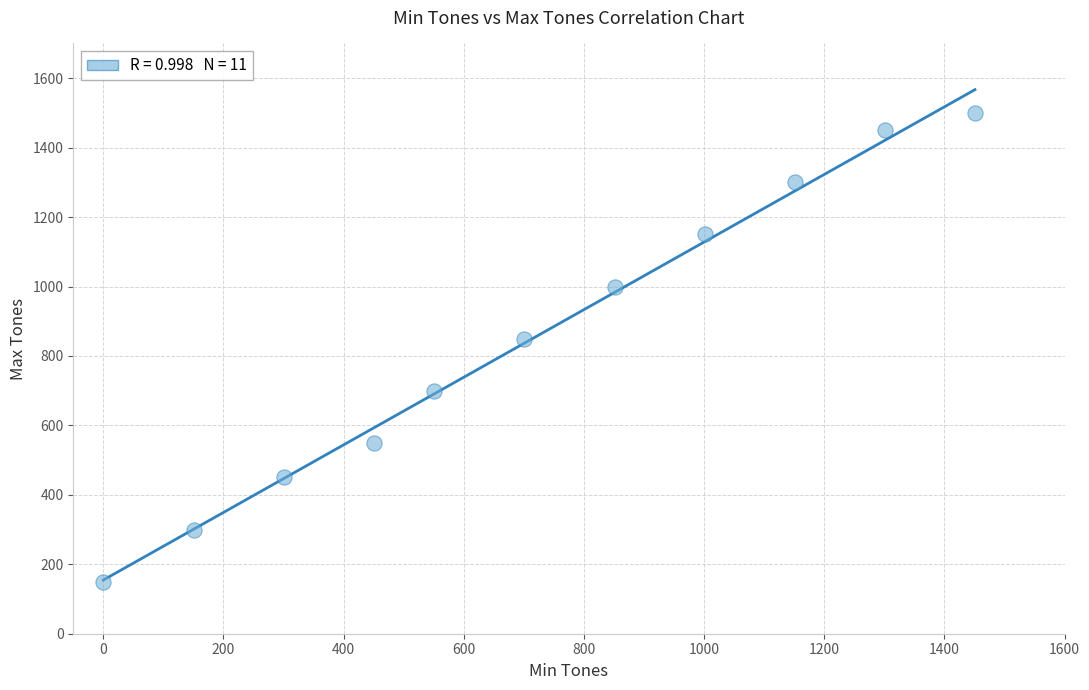

What is the range of Y values (max minus min)?

1350